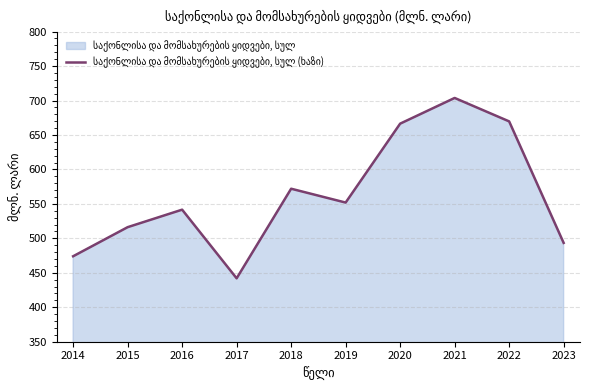

What is the value of the 2nd point from the left?

516.2